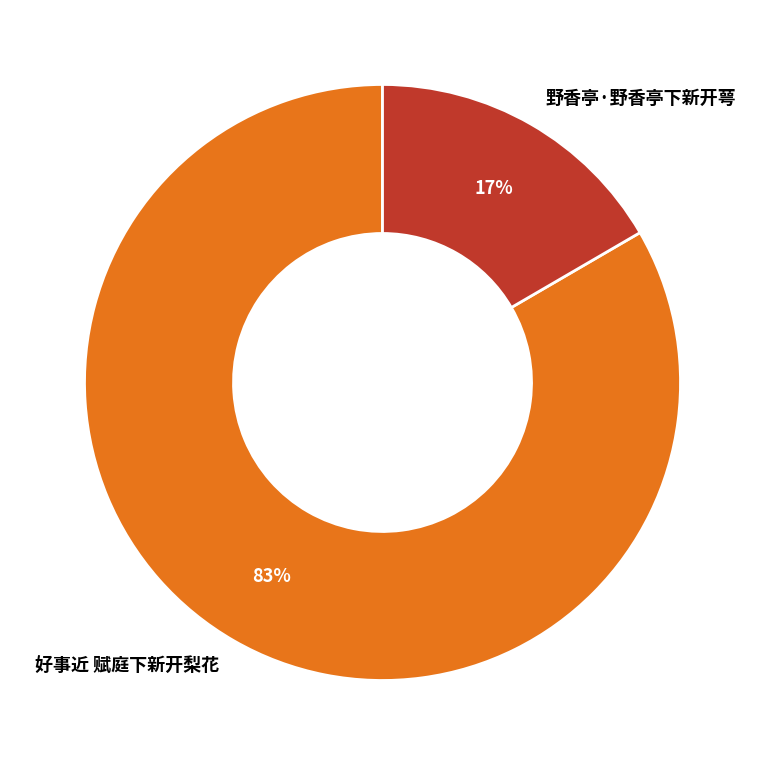

To the nearest percent, what is the combined percentage of 野香亭·野香亭下新开萼 and 好事近 赋庭下新开梨花?

100%